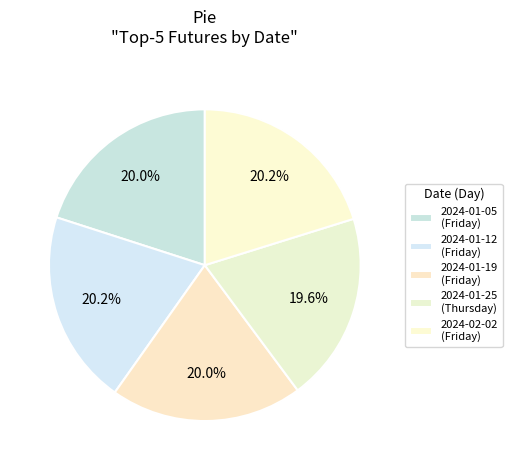

How many segments does this pie chart have?

5